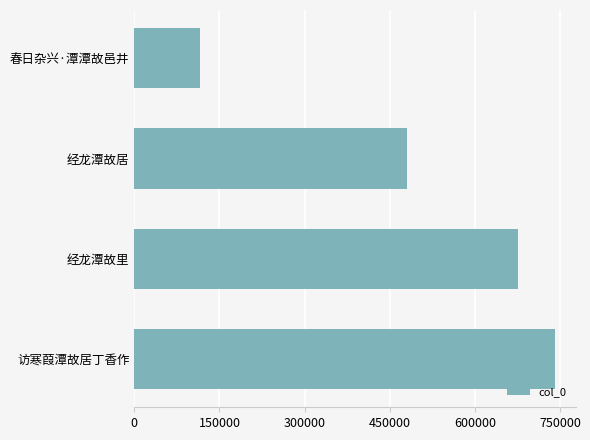

Read the value at 300000, to the nearest 10.

675970